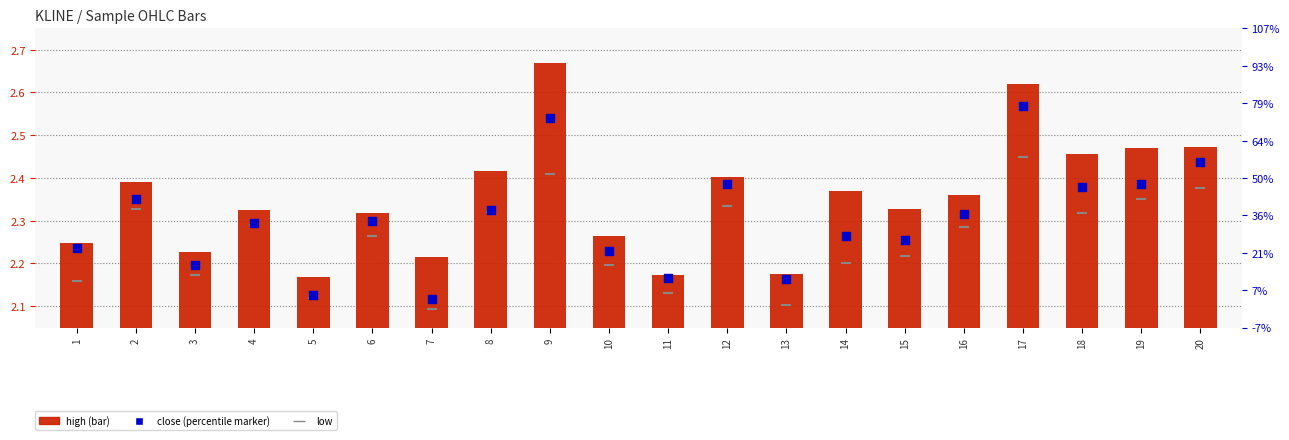

What are all the series names shown in the legend?

high, close, low